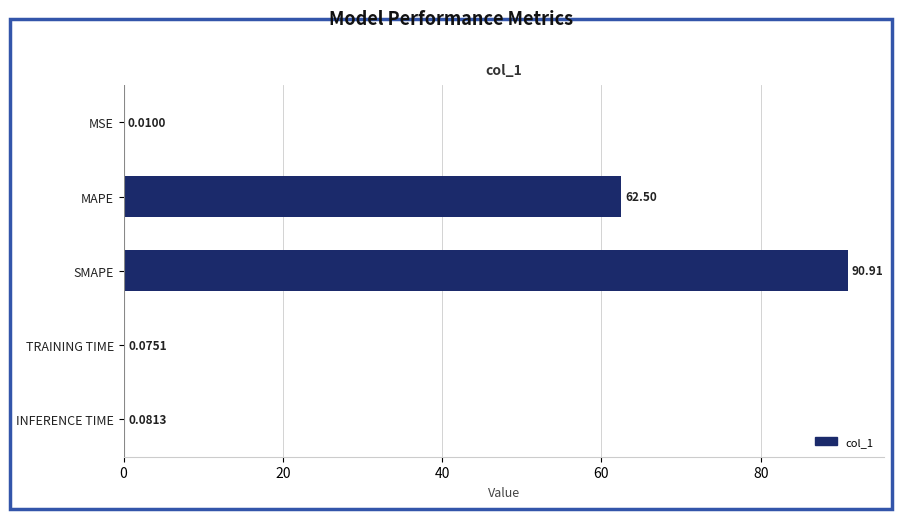

Which label corresponds to the largest value in the chart?

SMAPE